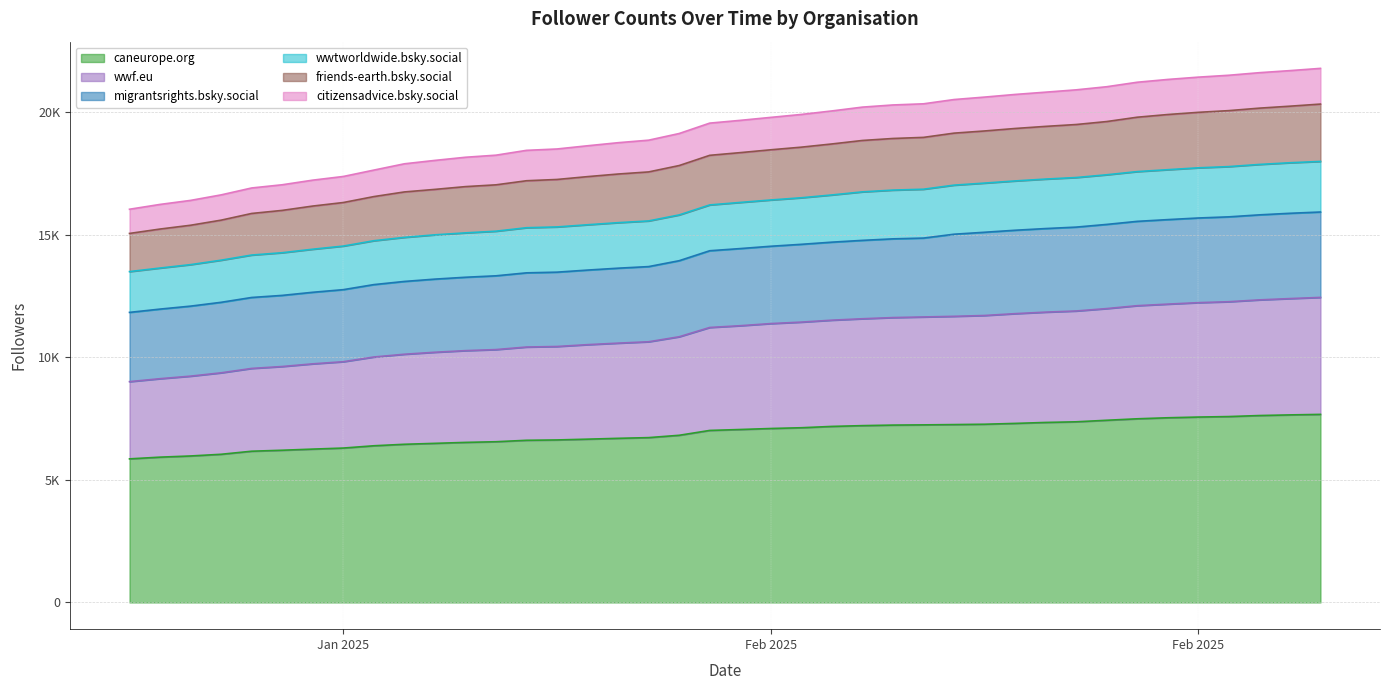

What is the difference between the maximum and minimum values in the wwf.eu series?

3437